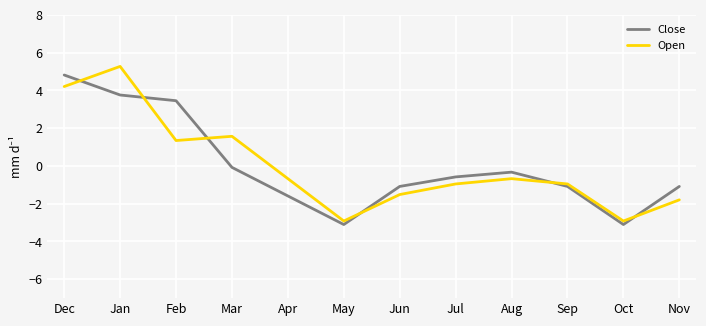

At which category does Close reach its first local valley?

May